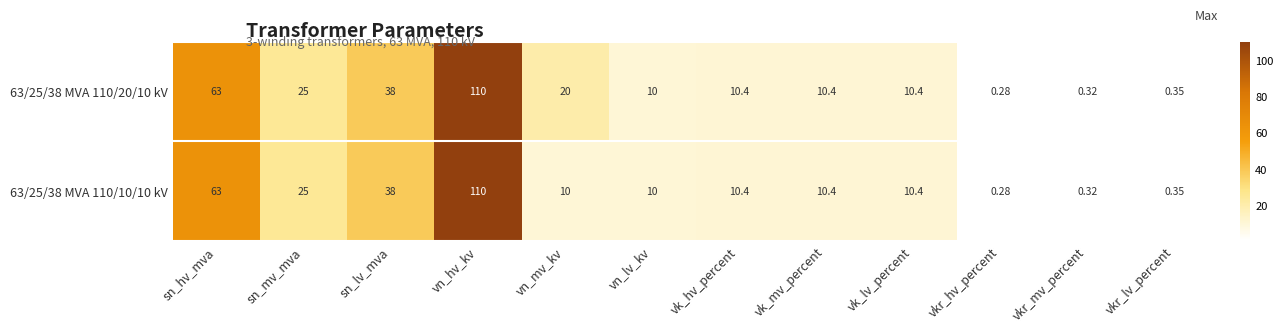

Rank the series by their average value, from highest to lowest.

63/25/38 MVA 110/20/10 kV, 63/25/38 MVA 110/10/10 kV